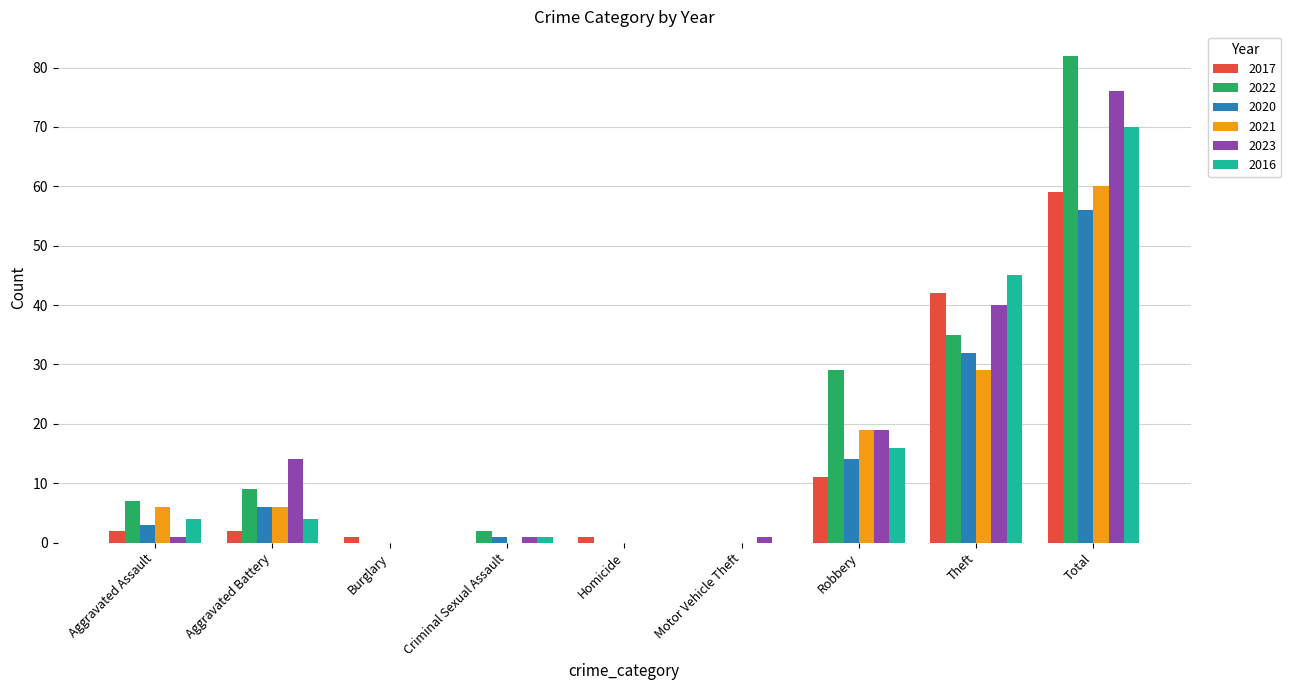

What are all the series names shown in the legend?

2017, 2022, 2020, 2021, 2023, 2016